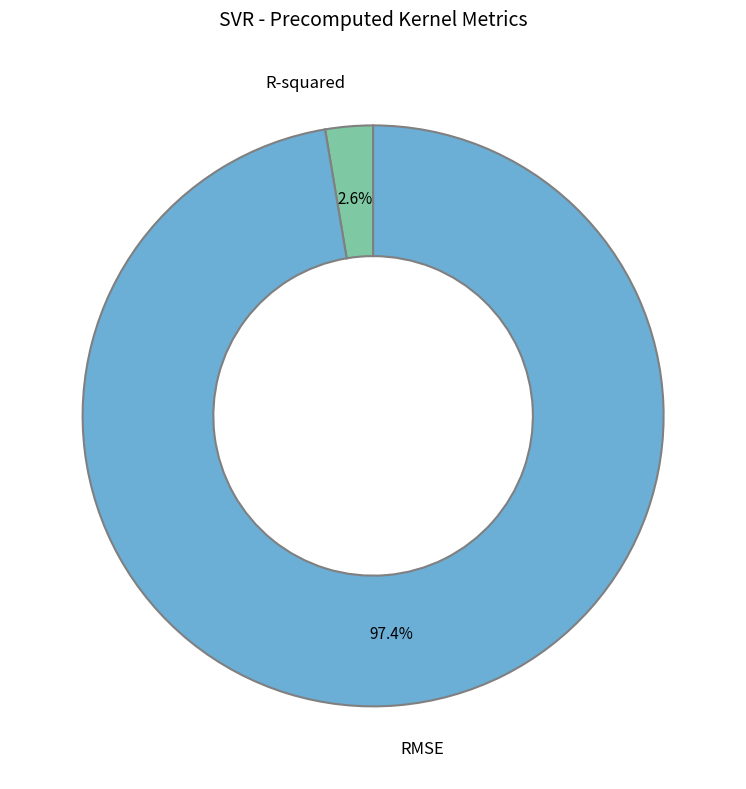

Count the number of slices in the pie.

2